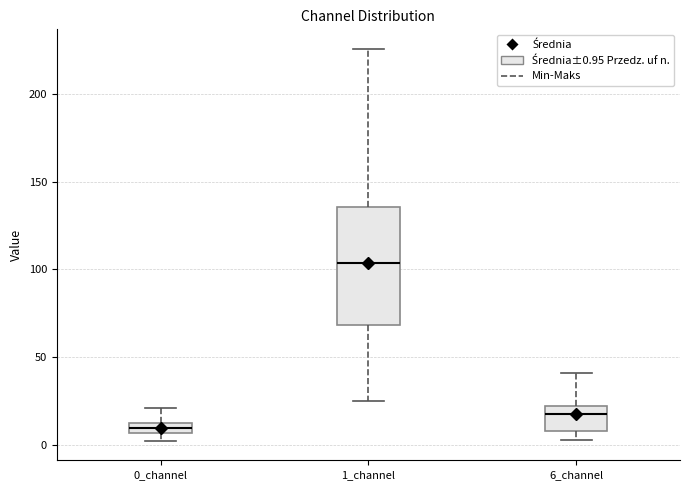

Which box's median line is the highest?

1_channel